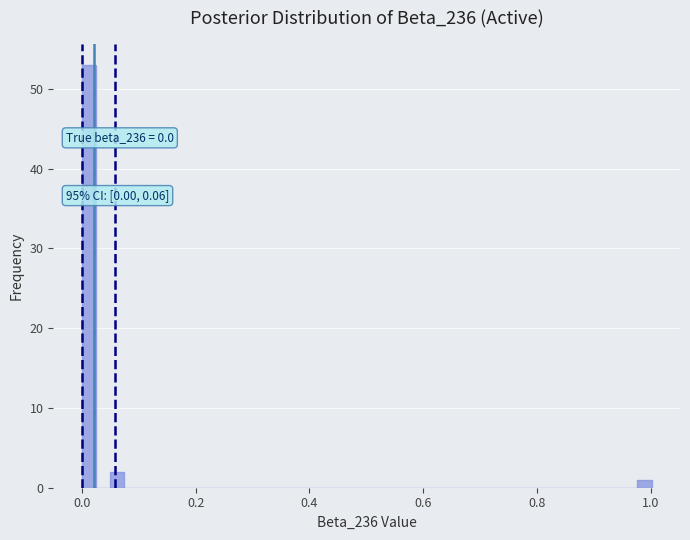

Read against the x-axis, roughly where is the centre of the tallest bar?

0.02